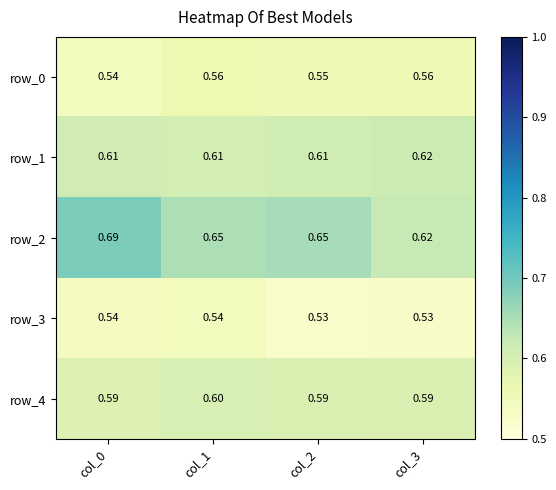

Is the value of row_0 at col_3 greater than the value of row_3 at col_1?

Yes